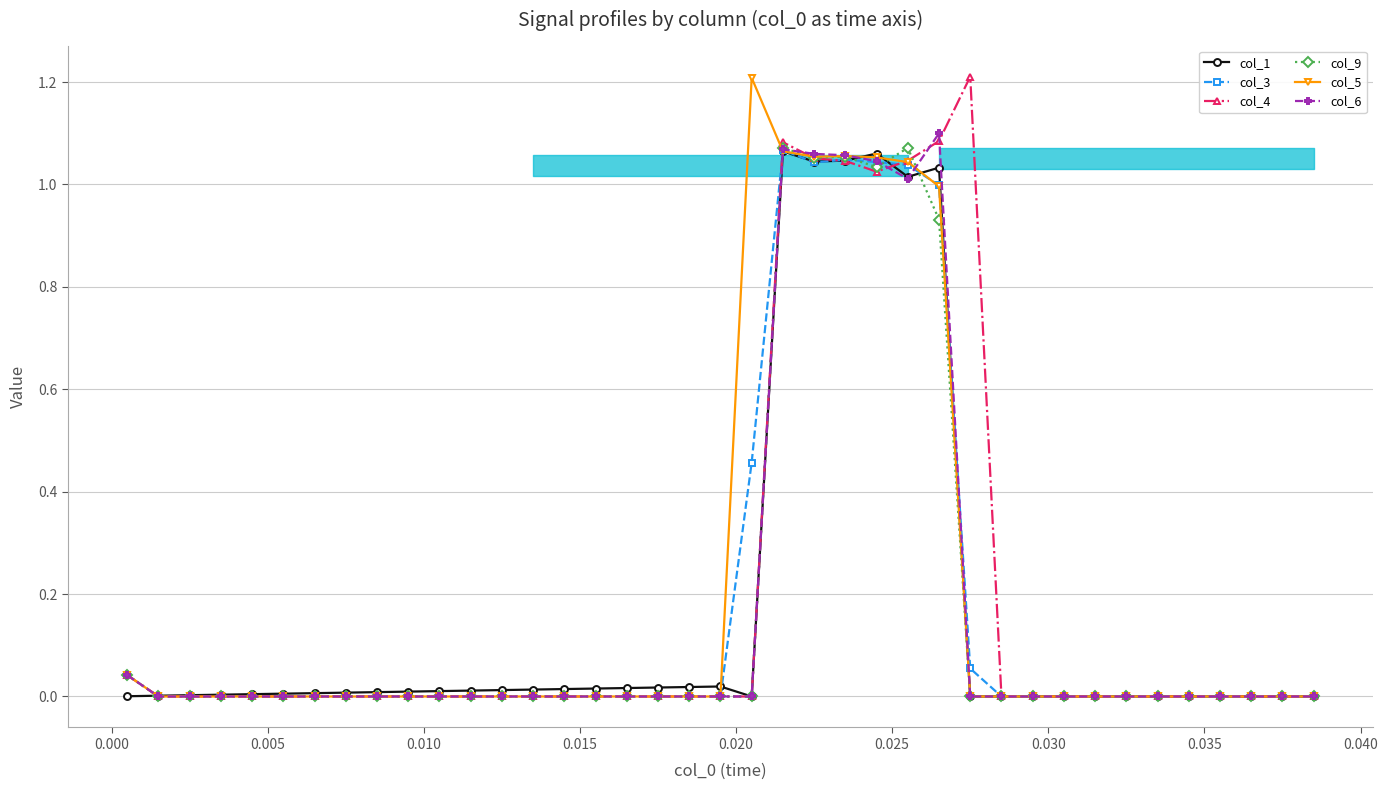

What is the greatest value displayed?

1.2